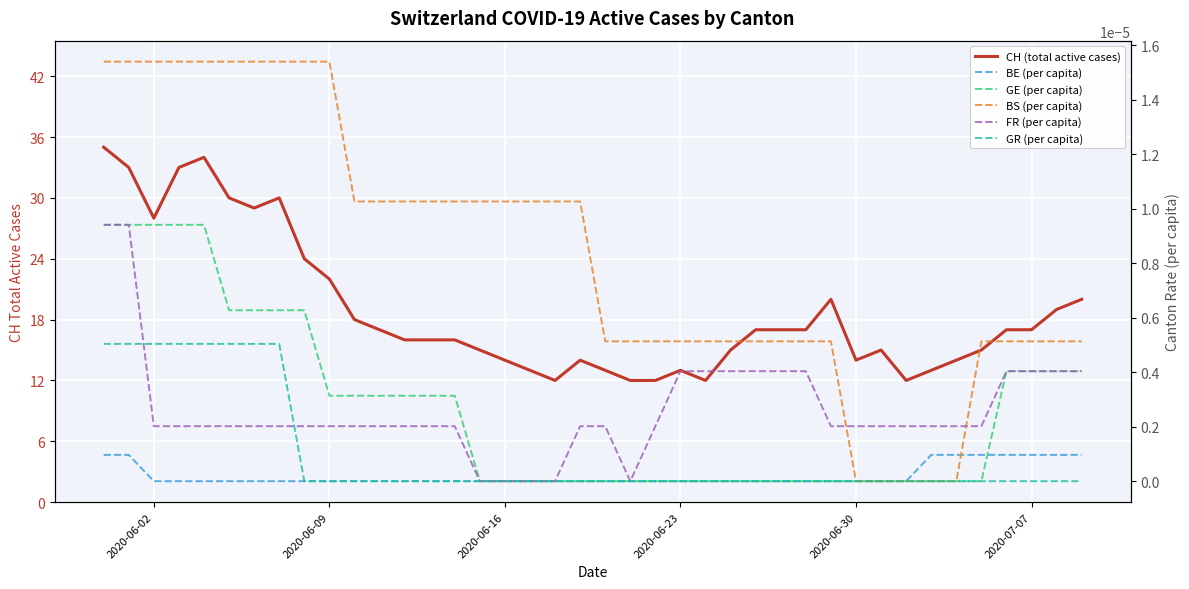

Reading right to left, extract all data points from this chart.

CH (total active cases): 20.0	19.0	17.0	17.0	15.0	14.0	13.0	12.0	15.0	14.0	20.0	17.0	17.0	17.0	15.0	12.0	13.0	12.0	12.0	13.0	14.0	12.0	13.0	14.0	15.0	16.0	16.0	16.0	17.0	18.0	22.0	24.0	30.0	29.0	30.0	34.0	33.0	28.0	33.0	35.0
BE (per capita): 0.0	0.0	0.0	0.0	0.0	0.0	0.0	0.0	0.0	0.0	0.0	0.0	0.0	0.0	0.0	0.0	0.0	0.0	0.0	0.0	0.0	0.0	0.0	0.0	0.0	0.0	0.0	0.0	0.0	0.0	0.0	0.0	0.0	0.0	0.0	0.0	0.0	0.0	0.0	0.0
GE (per capita): 0.0	0.0	0.0	0.0	0.0	0.0	0.0	0.0	0.0	0.0	0.0	0.0	0.0	0.0	0.0	0.0	0.0	0.0	0.0	0.0	0.0	0.0	0.0	0.0	0.0	0.0	0.0	0.0	0.0	0.0	0.0	0.0	0.0	0.0	0.0	0.0	0.0	0.0	0.0	0.0
BS (per capita): 0.0	0.0	0.0	0.0	0.0	0.0	0.0	0.0	0.0	0.0	0.0	0.0	0.0	0.0	0.0	0.0	0.0	0.0	0.0	0.0	0.0	0.0	0.0	0.0	0.0	0.0	0.0	0.0	0.0	0.0	0.0	0.0	0.0	0.0	0.0	0.0	0.0	0.0	0.0	0.0
FR (per capita): 0.0	0.0	0.0	0.0	0.0	0.0	0.0	0.0	0.0	0.0	0.0	0.0	0.0	0.0	0.0	0.0	0.0	0.0	0.0	0.0	0.0	0.0	0.0	0.0	0.0	0.0	0.0	0.0	0.0	0.0	0.0	0.0	0.0	0.0	0.0	0.0	0.0	0.0	0.0	0.0
GR (per capita): 0.0	0.0	0.0	0.0	0.0	0.0	0.0	0.0	0.0	0.0	0.0	0.0	0.0	0.0	0.0	0.0	0.0	0.0	0.0	0.0	0.0	0.0	0.0	0.0	0.0	0.0	0.0	0.0	0.0	0.0	0.0	0.0	0.0	0.0	0.0	0.0	0.0	0.0	0.0	0.0